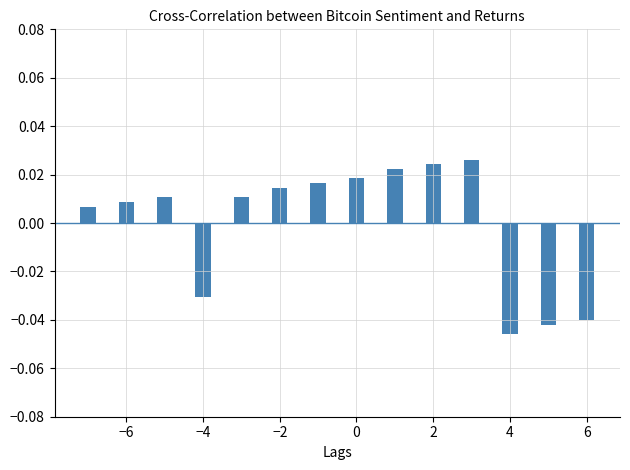

What is the difference between the maximum and second lowest values?

0.1